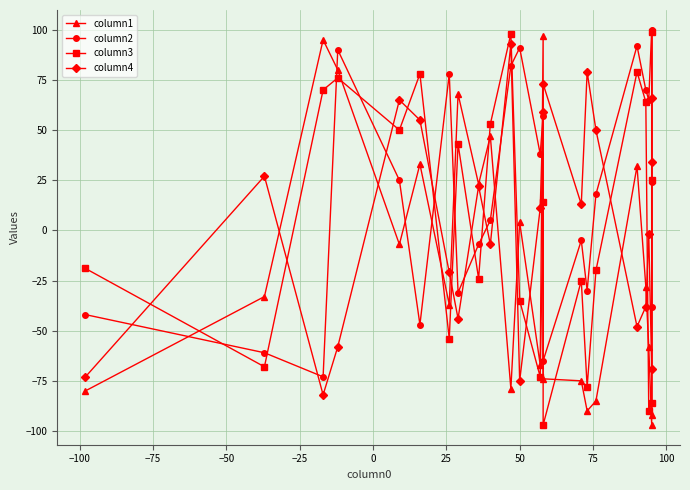

What is the minimum value shown in the chart?

-97